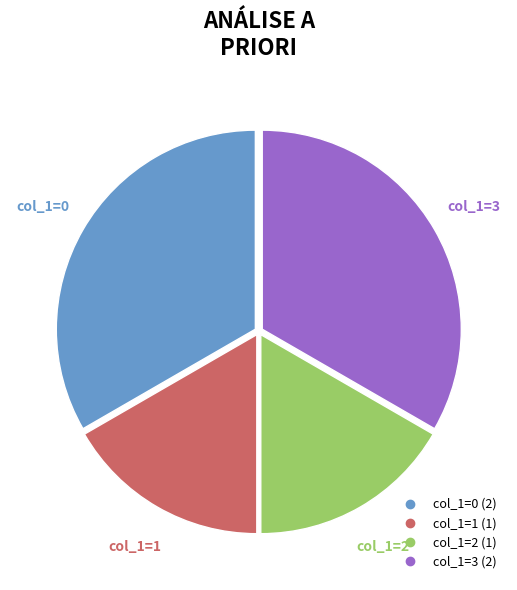

Is there any slice that represents more than half of the pie?

No